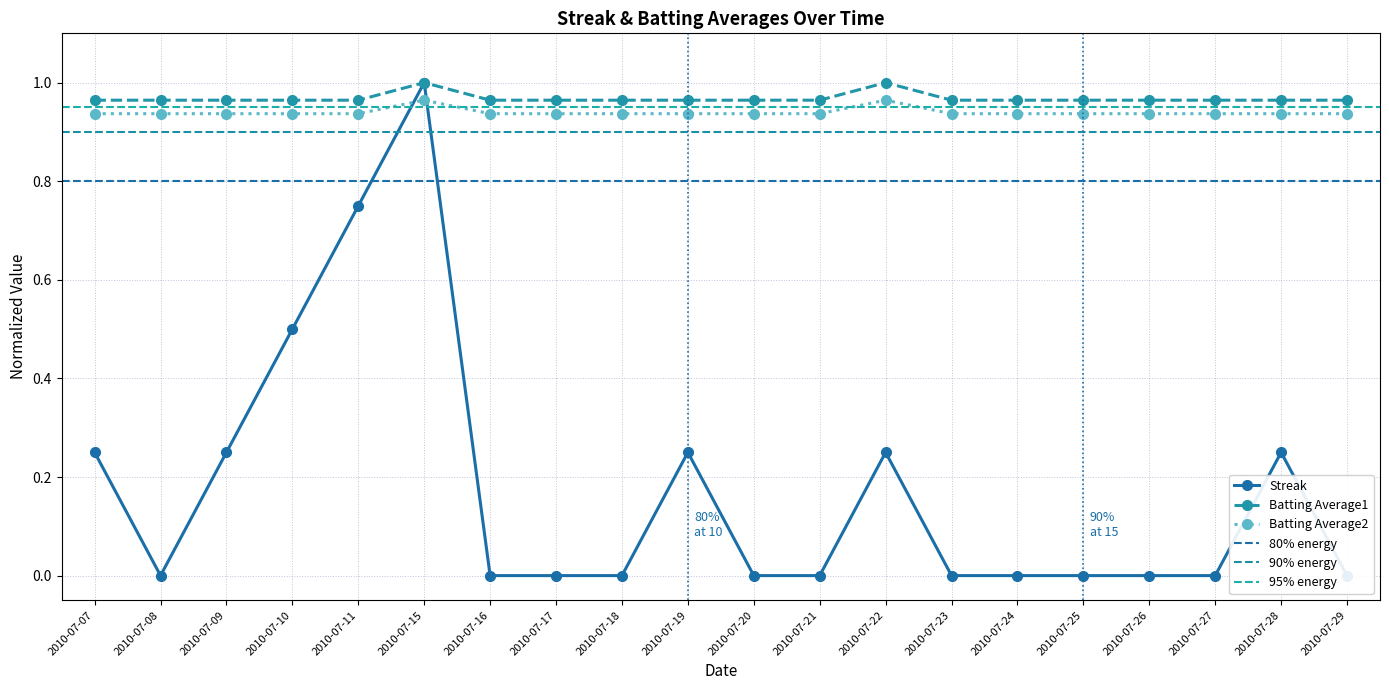

Which series has the largest total across all categories?

Batting Average1